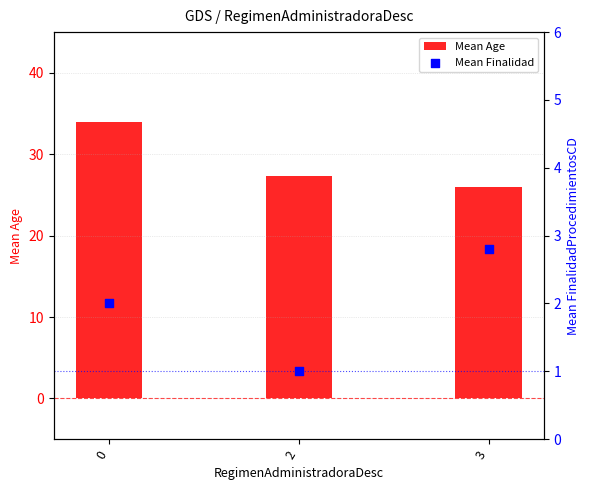

Which series reaches the minimum Y coordinate?

Mean Finalidad